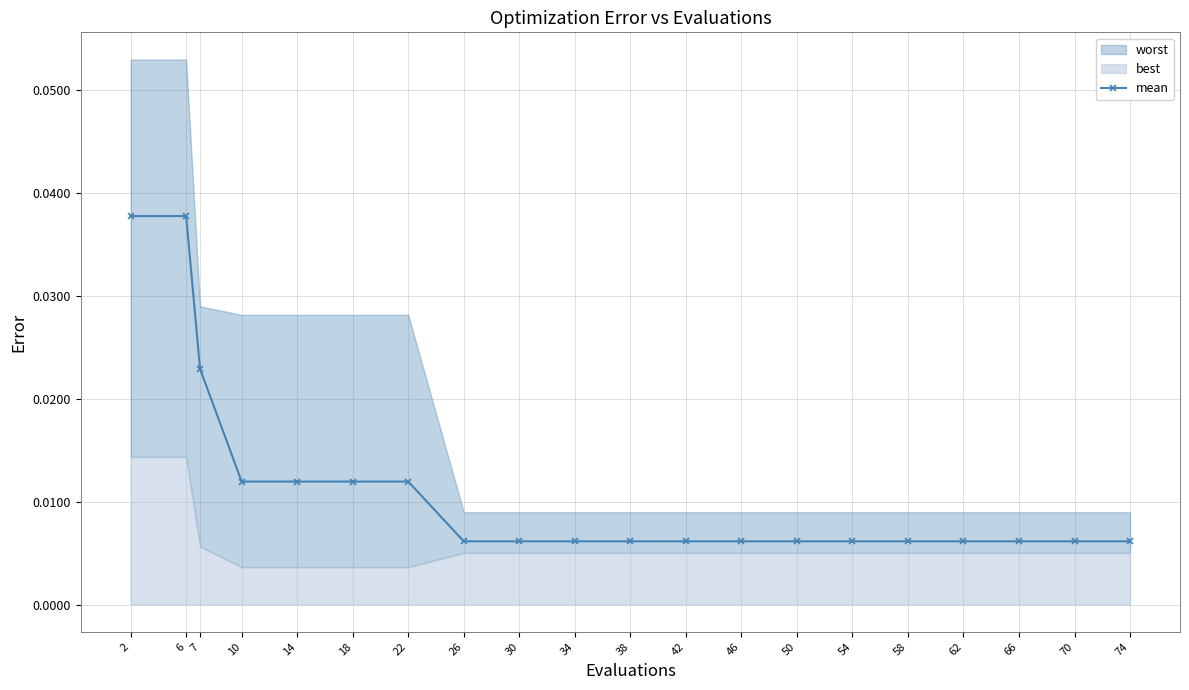

Which label corresponds to the smallest value in the chart?

26